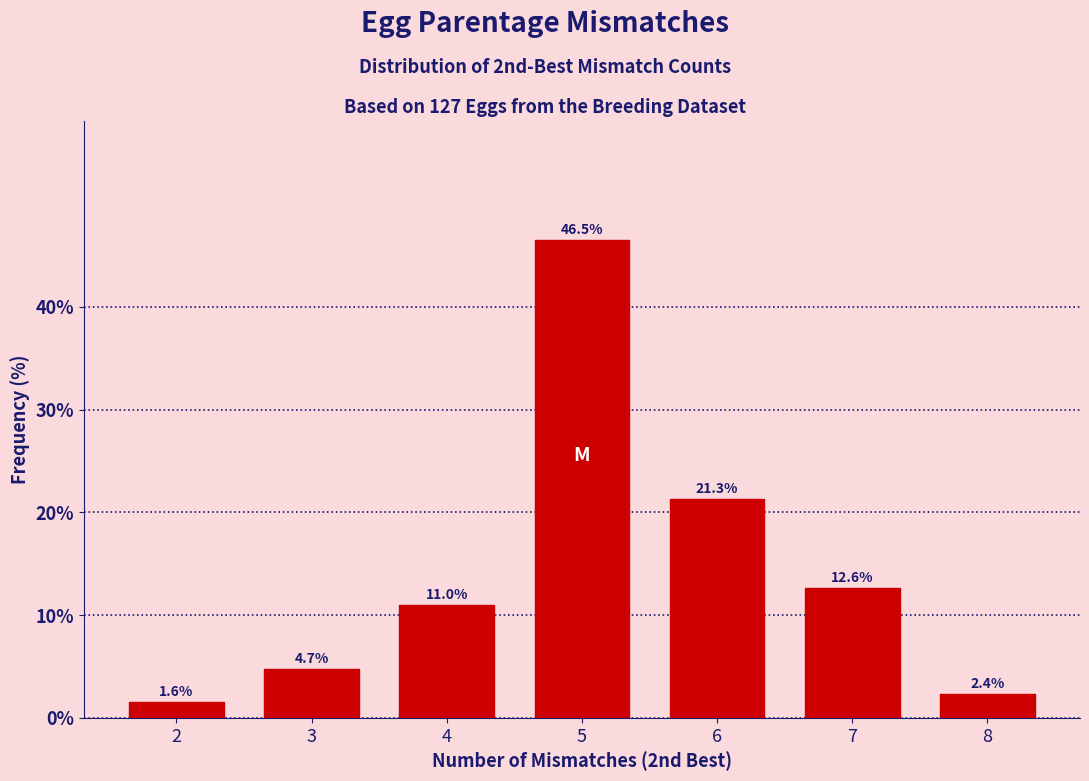

Reading left to right, transcribe all the data shown in this chart.

1.6	4.7	11.0	46.5	21.3	12.6	2.4